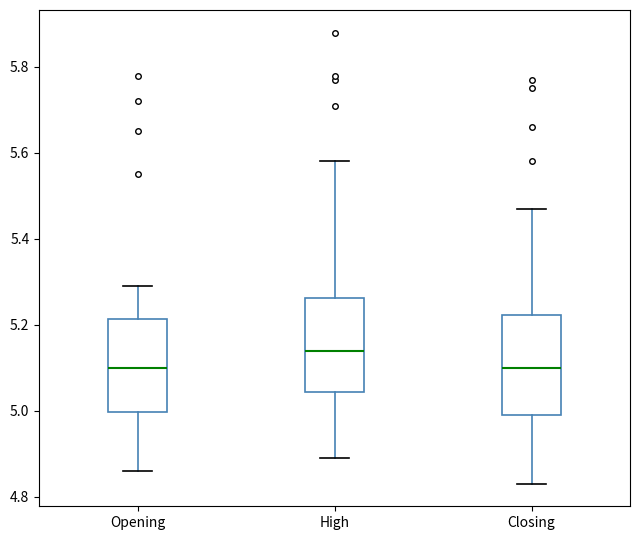

Where is the lower edge of the box for Closing on the y-axis? The values are not printed on the chart, so give them approximately, as read against the axis.

5.00